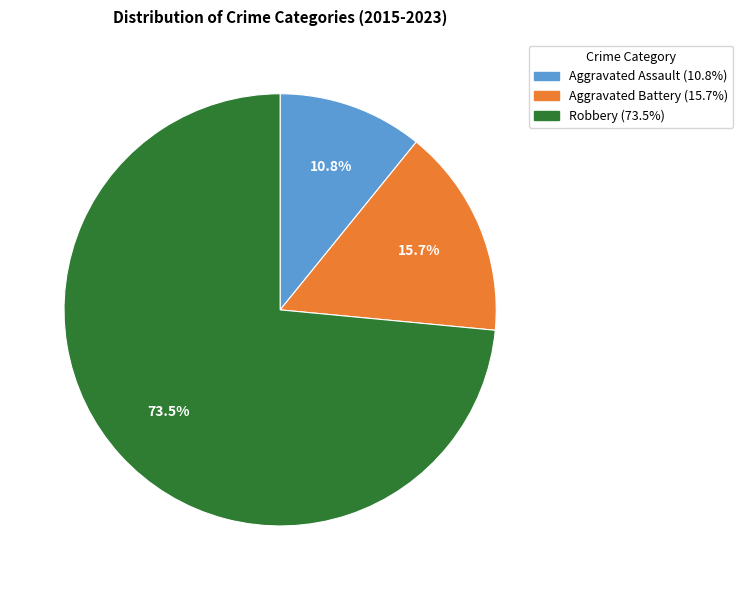

Count the number of slices in the pie.

3